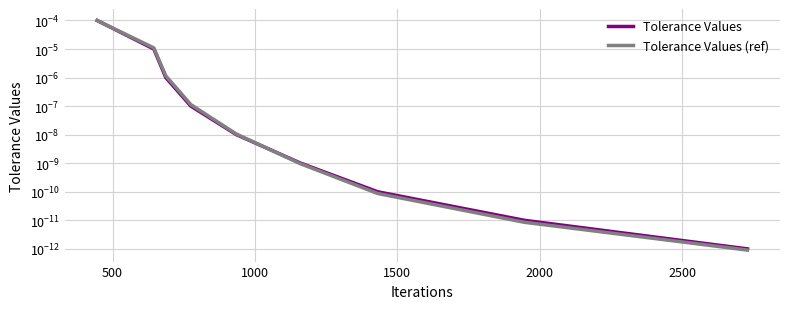

The Tolerance Values (ref) series shows 0.0 at 1500. True or false?

True